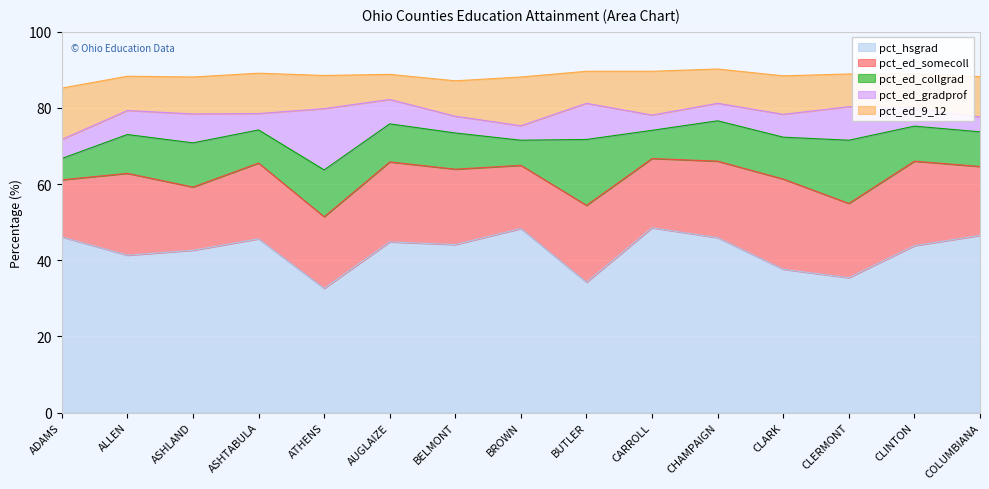

What is the value of the pct_ed_gradprof point at the 2nd from the left?

6.3